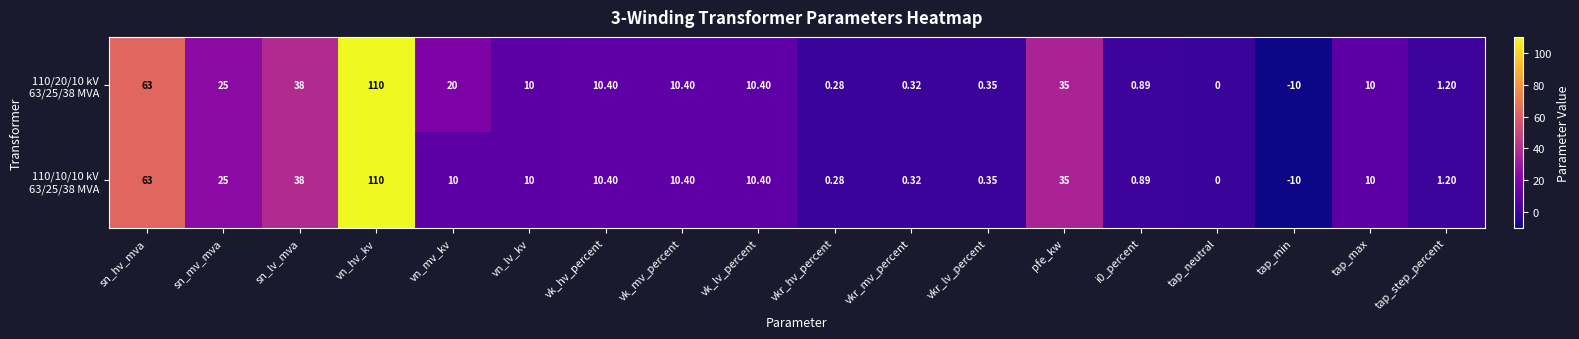

At which category does the chart reach its minimum across all series?

tap_min